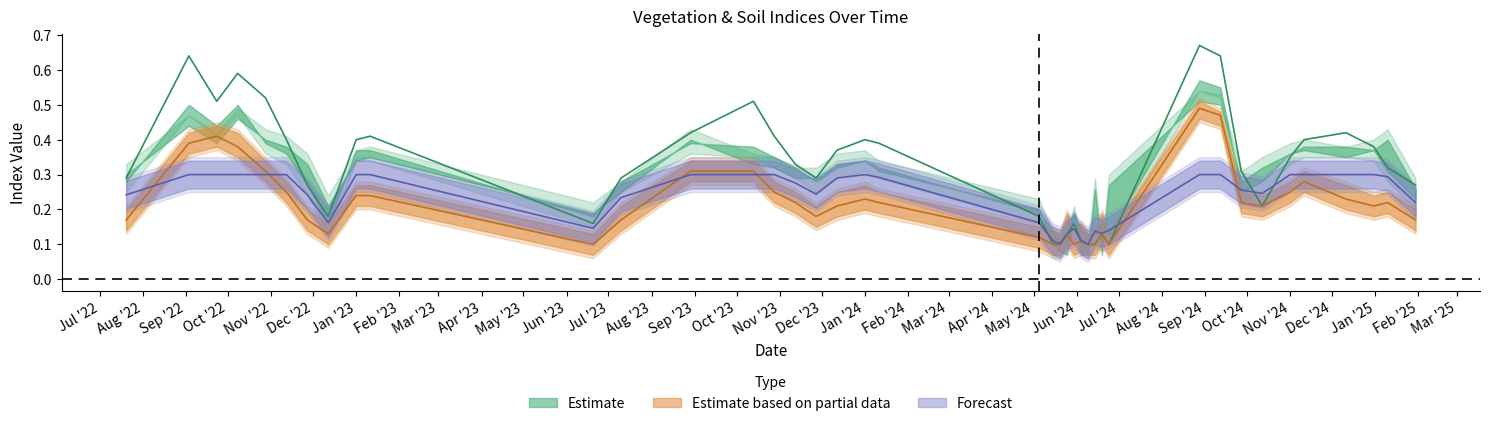

Does the chart display data point markers on the line(s)?

No